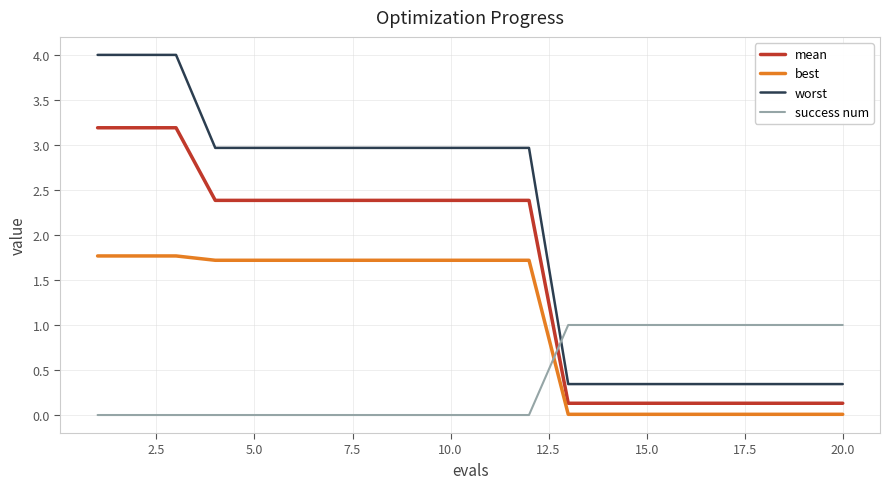

What is the difference between the maximum and second lowest values in the success num series?

1.0